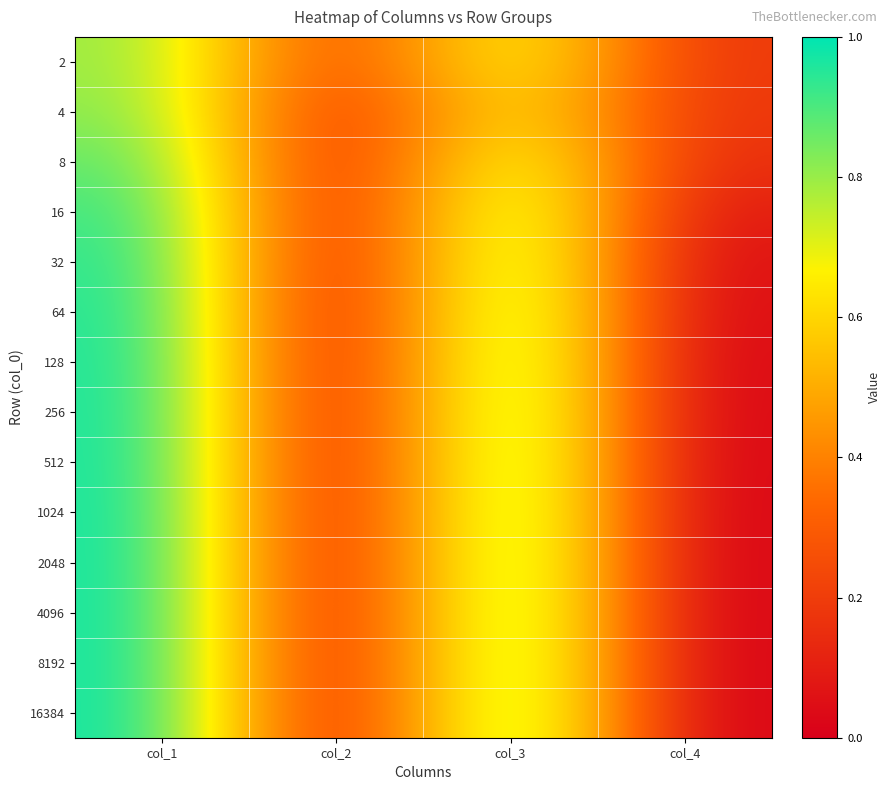

Count the number of data series in this chart.

14